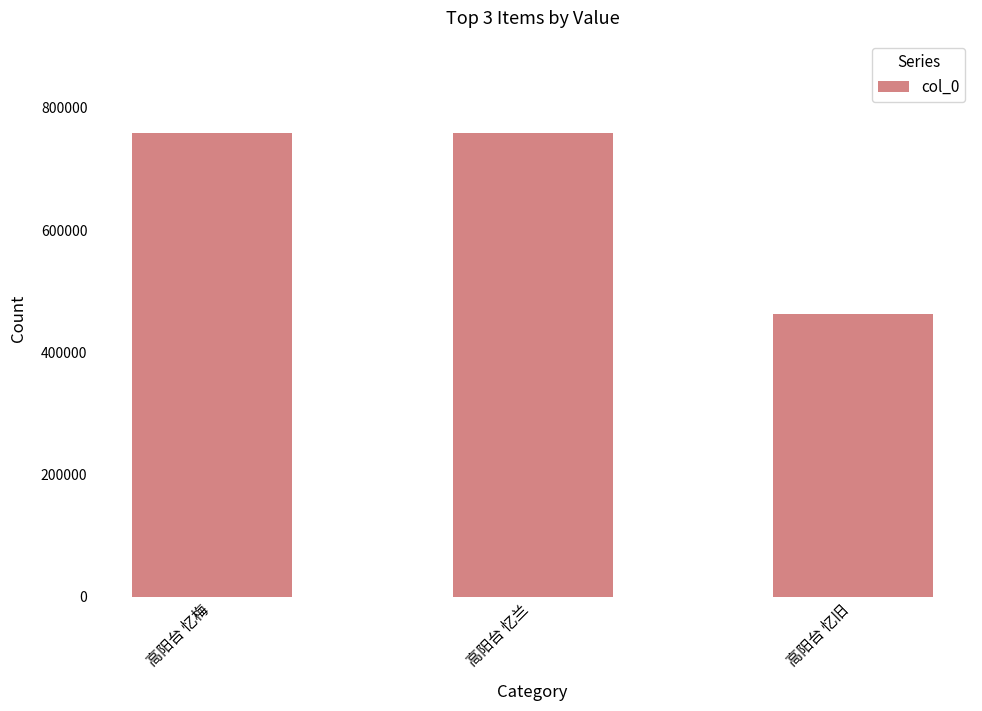

True or false: the data shows 1219918 at 高阳台 忆梅.

False